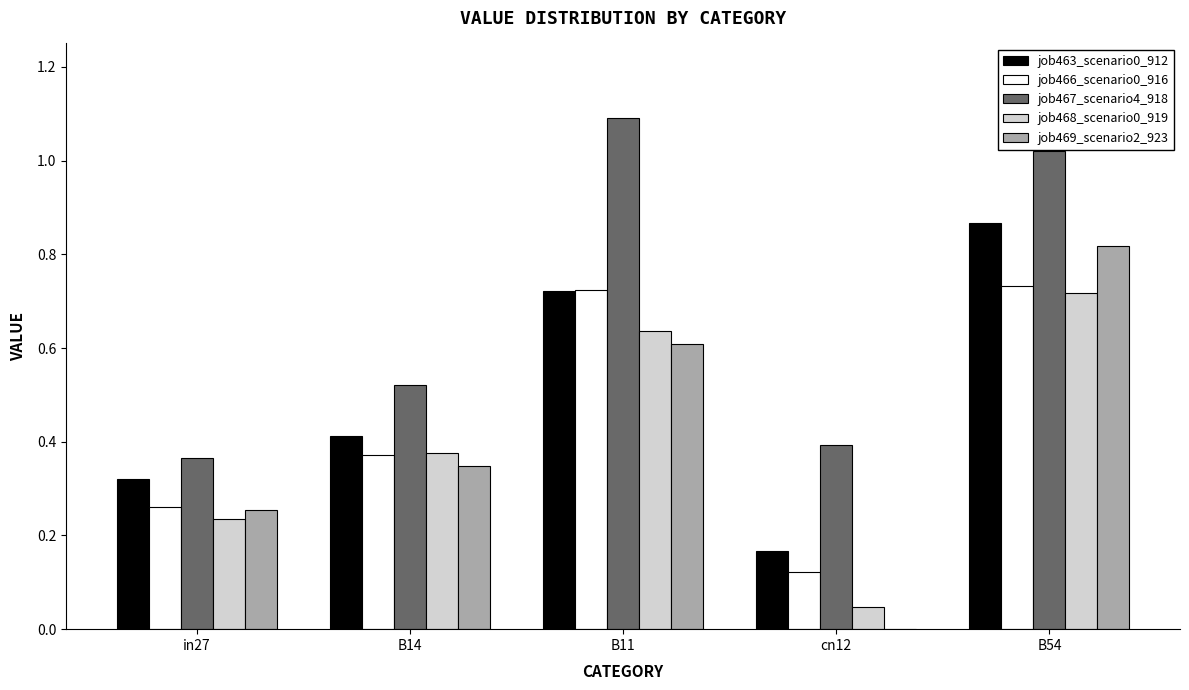

True or false: job467_scenario4_918 has a value of 0.8 at B14.

False